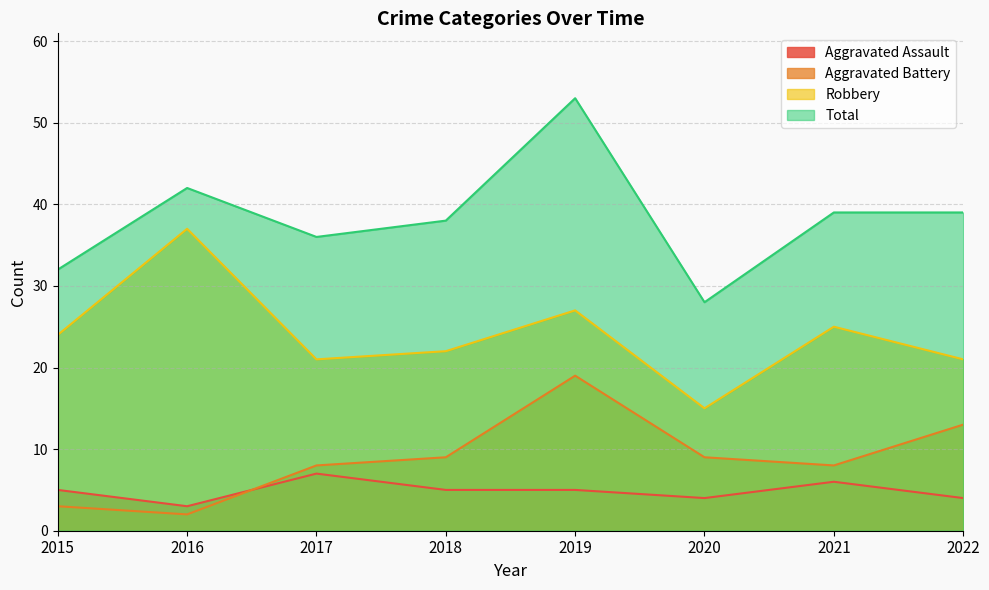

At which label is Total closest to 40?

2021